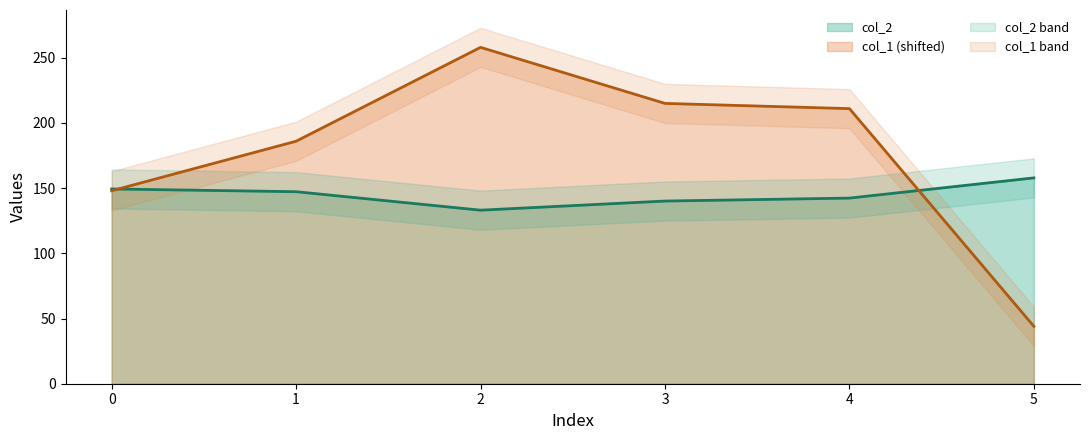

Which series has the largest range (max minus min)?

col_1